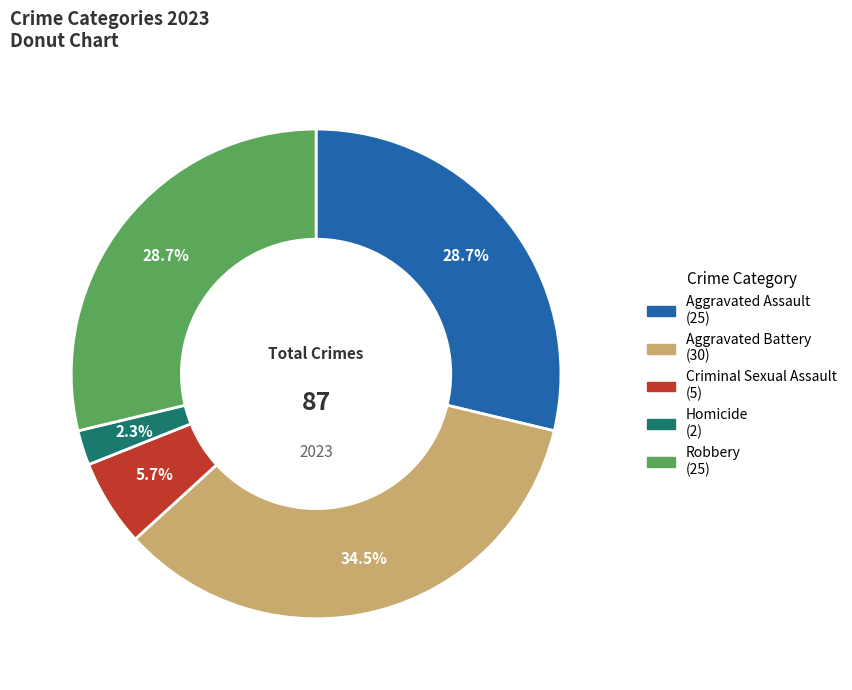

Does Aggravated Assault account for over 50% of the chart?

No